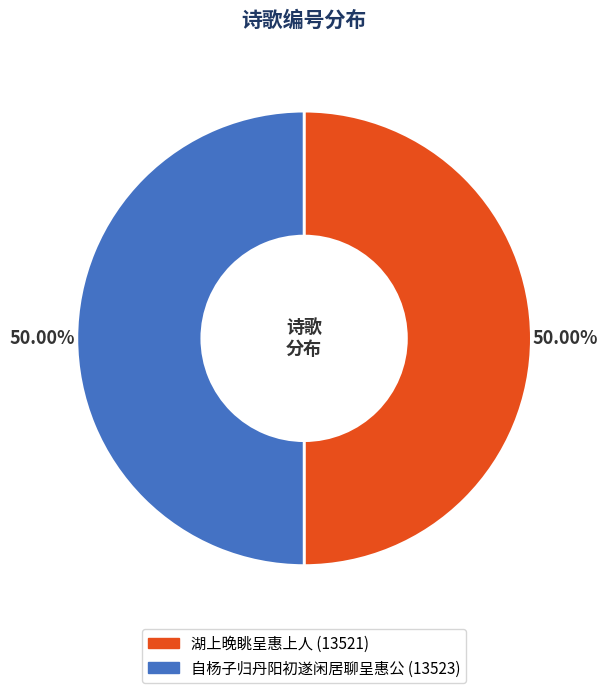

What is the ratio of the value at 自杨子归丹阳初遂闲居聊呈惠公 to the value at 湖上晚眺呈惠上人?

1.0